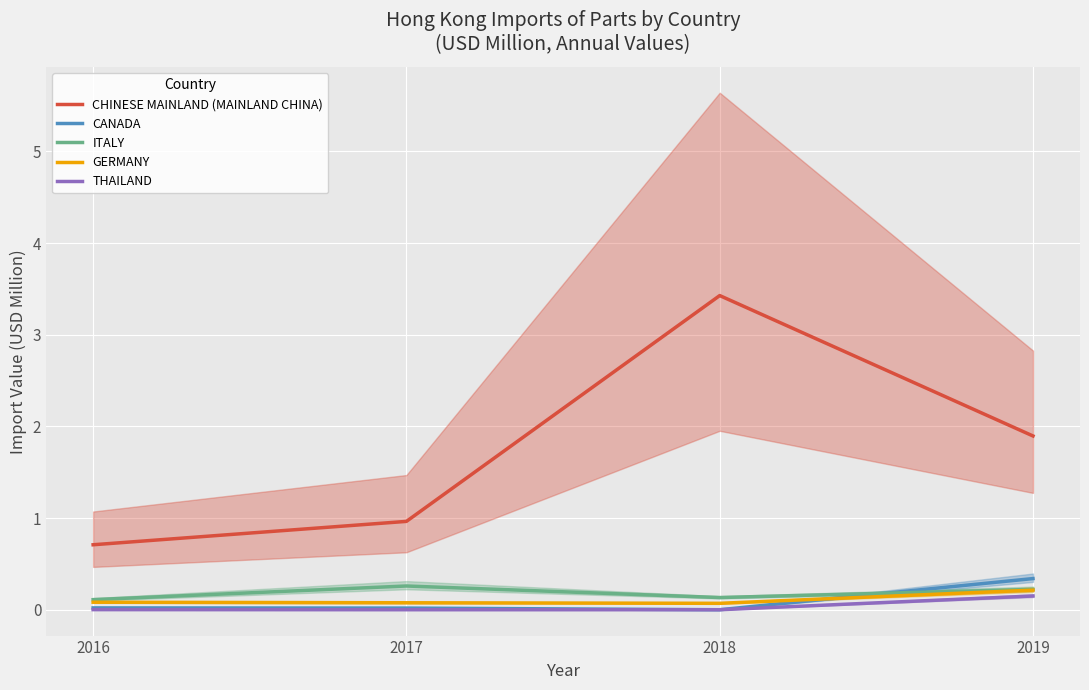

True or false: ITALY and CHINESE MAINLAND (MAINLAND CHINA) cross at least once.

False